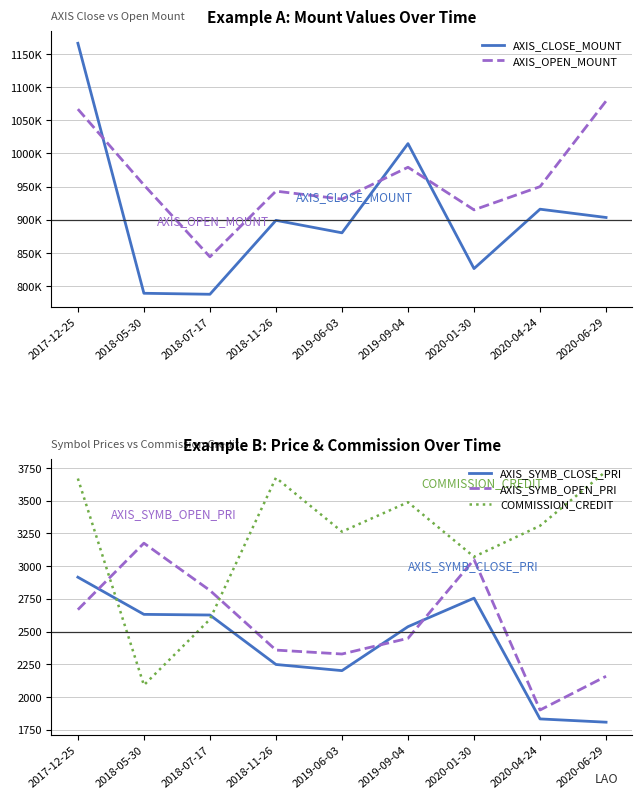

What is the minimum value for COMMISSION_CREDIT?

2090